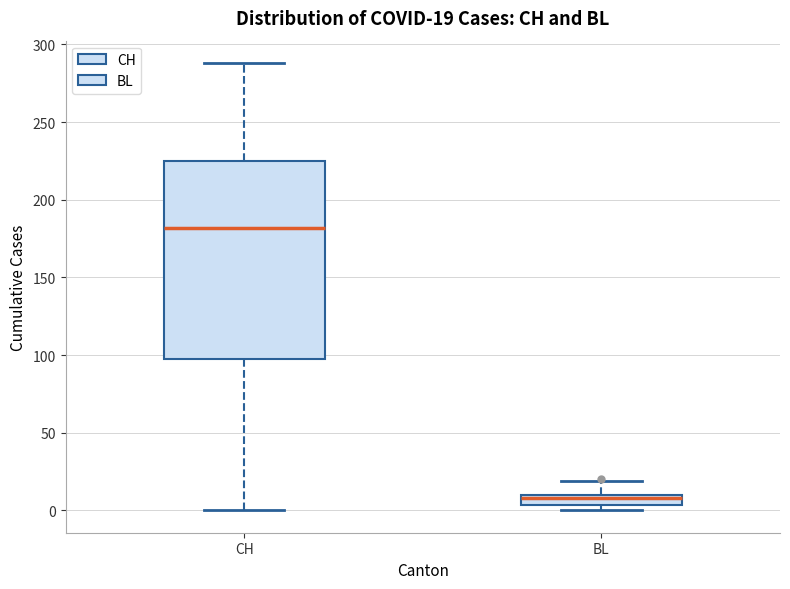

Comparing the boxes themselves (not the whiskers), which one is the tallest?

CH